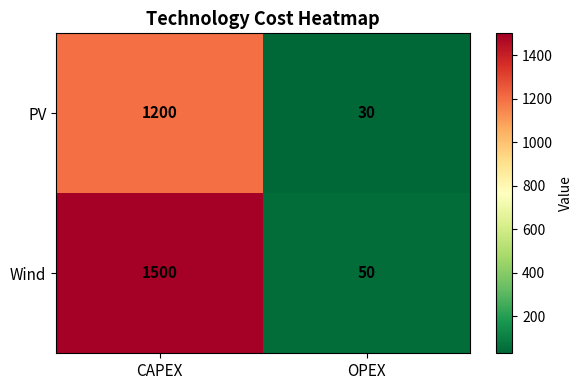

True or false: PV has a value of 451 at CAPEX.

False